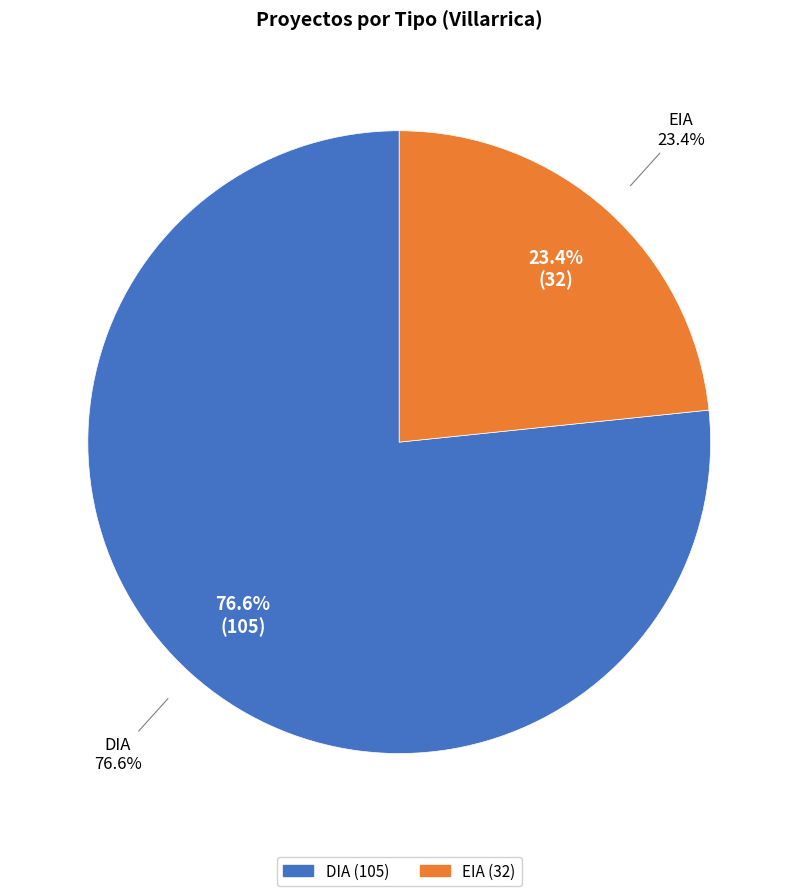

What percentage is the EIA slice, to the nearest percent?

23%